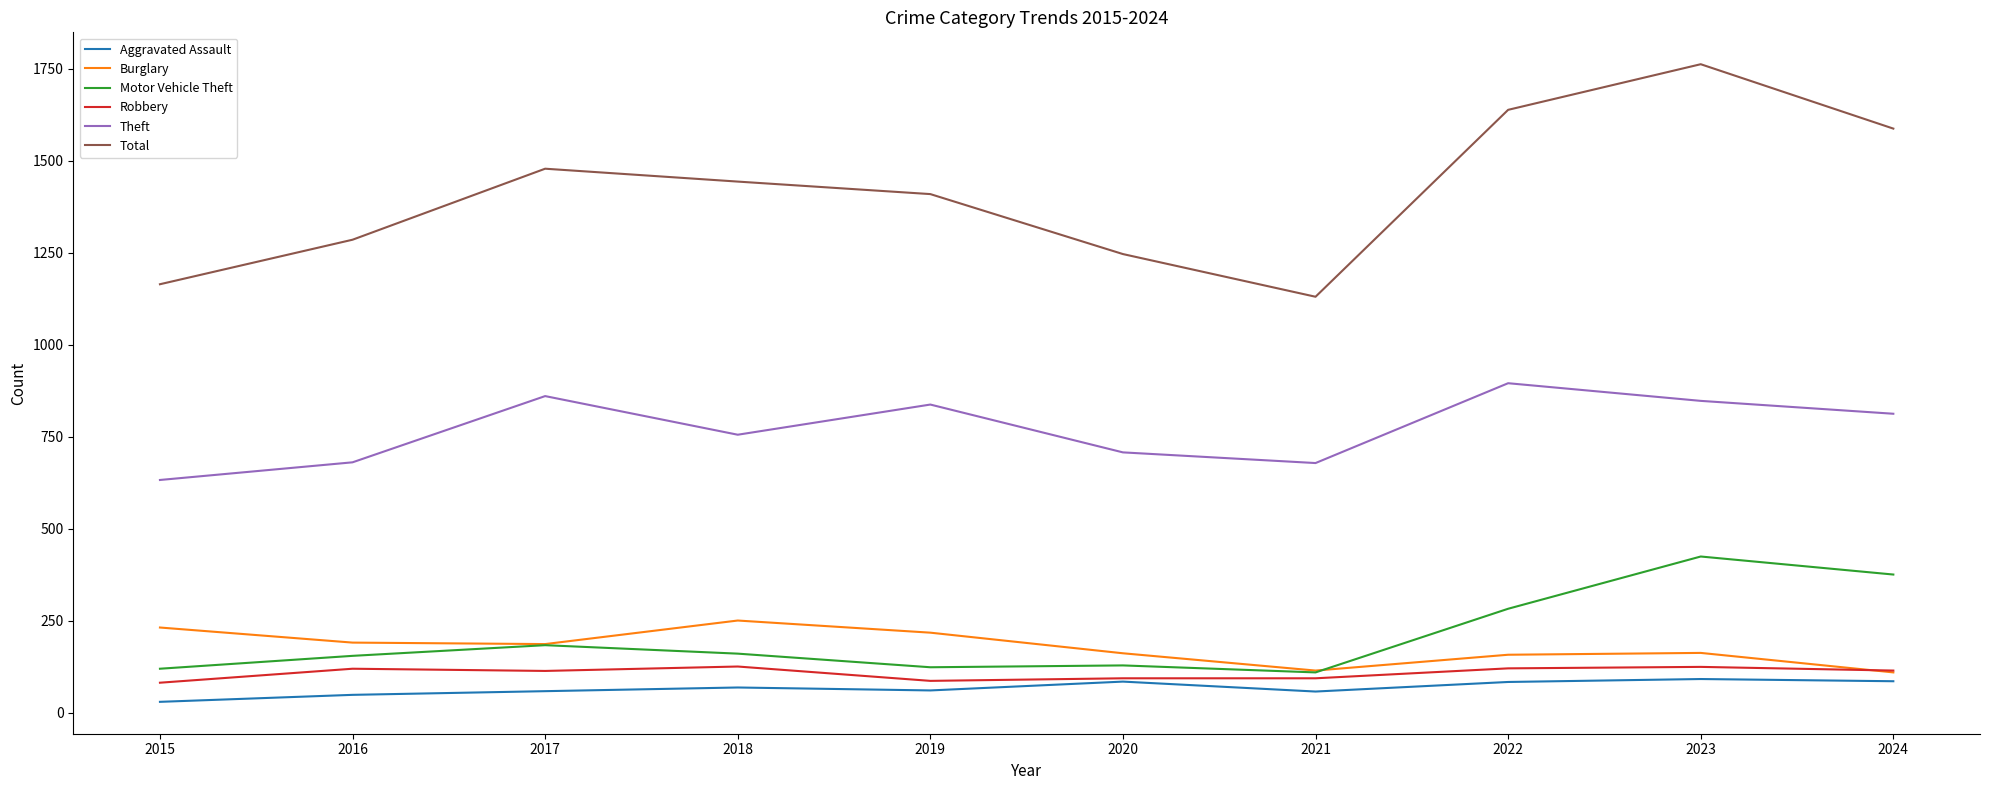

How many lines are shown in the chart?

6